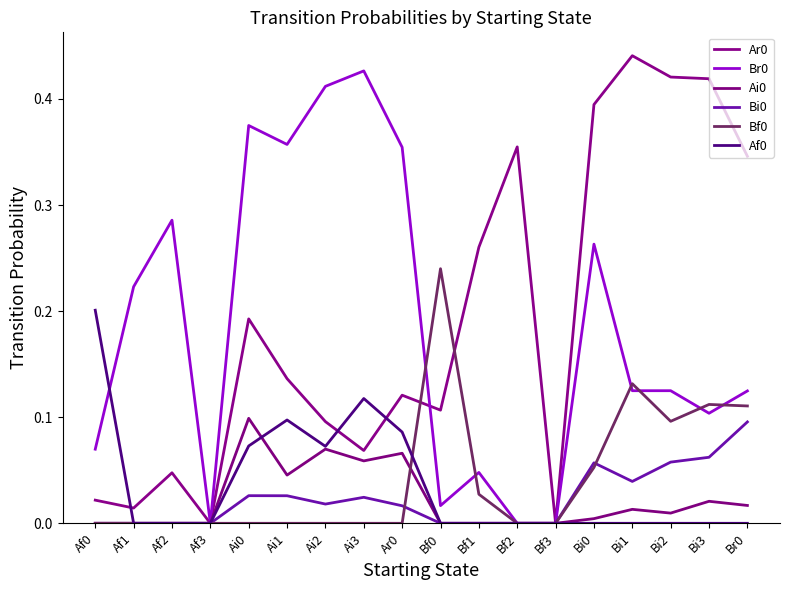

Does the chart have visible grid lines?

No